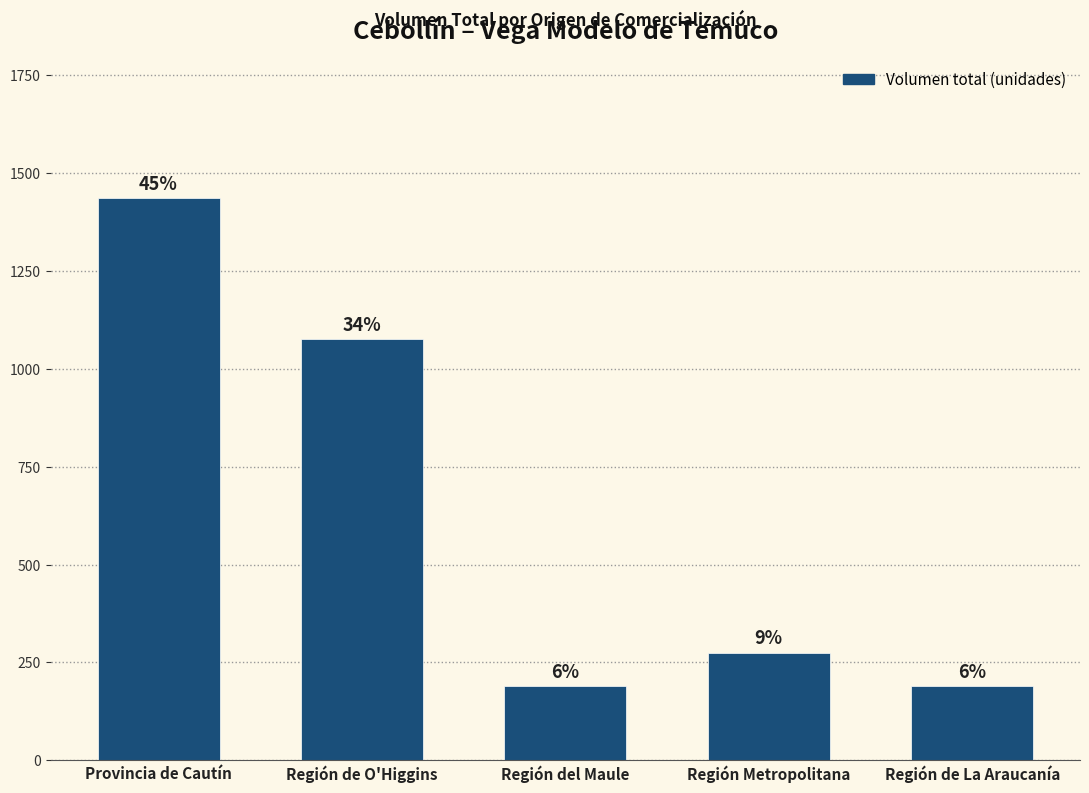

Does the chart contain any negative values?

No